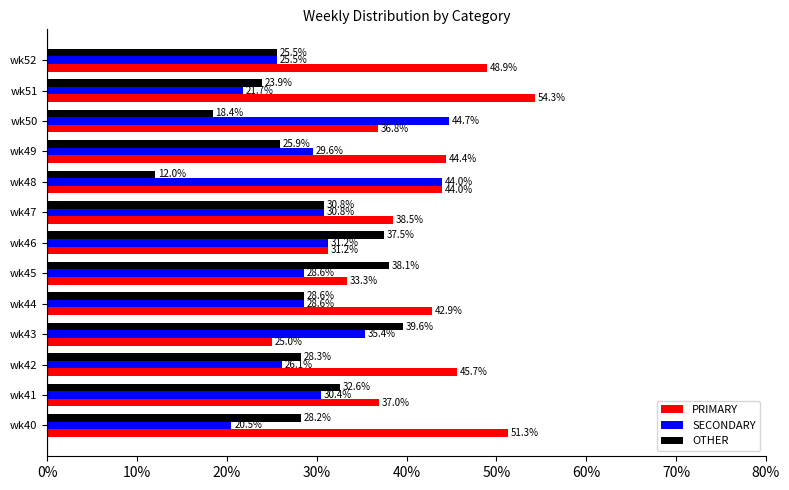

What is the minimum value for OTHER?

12.0